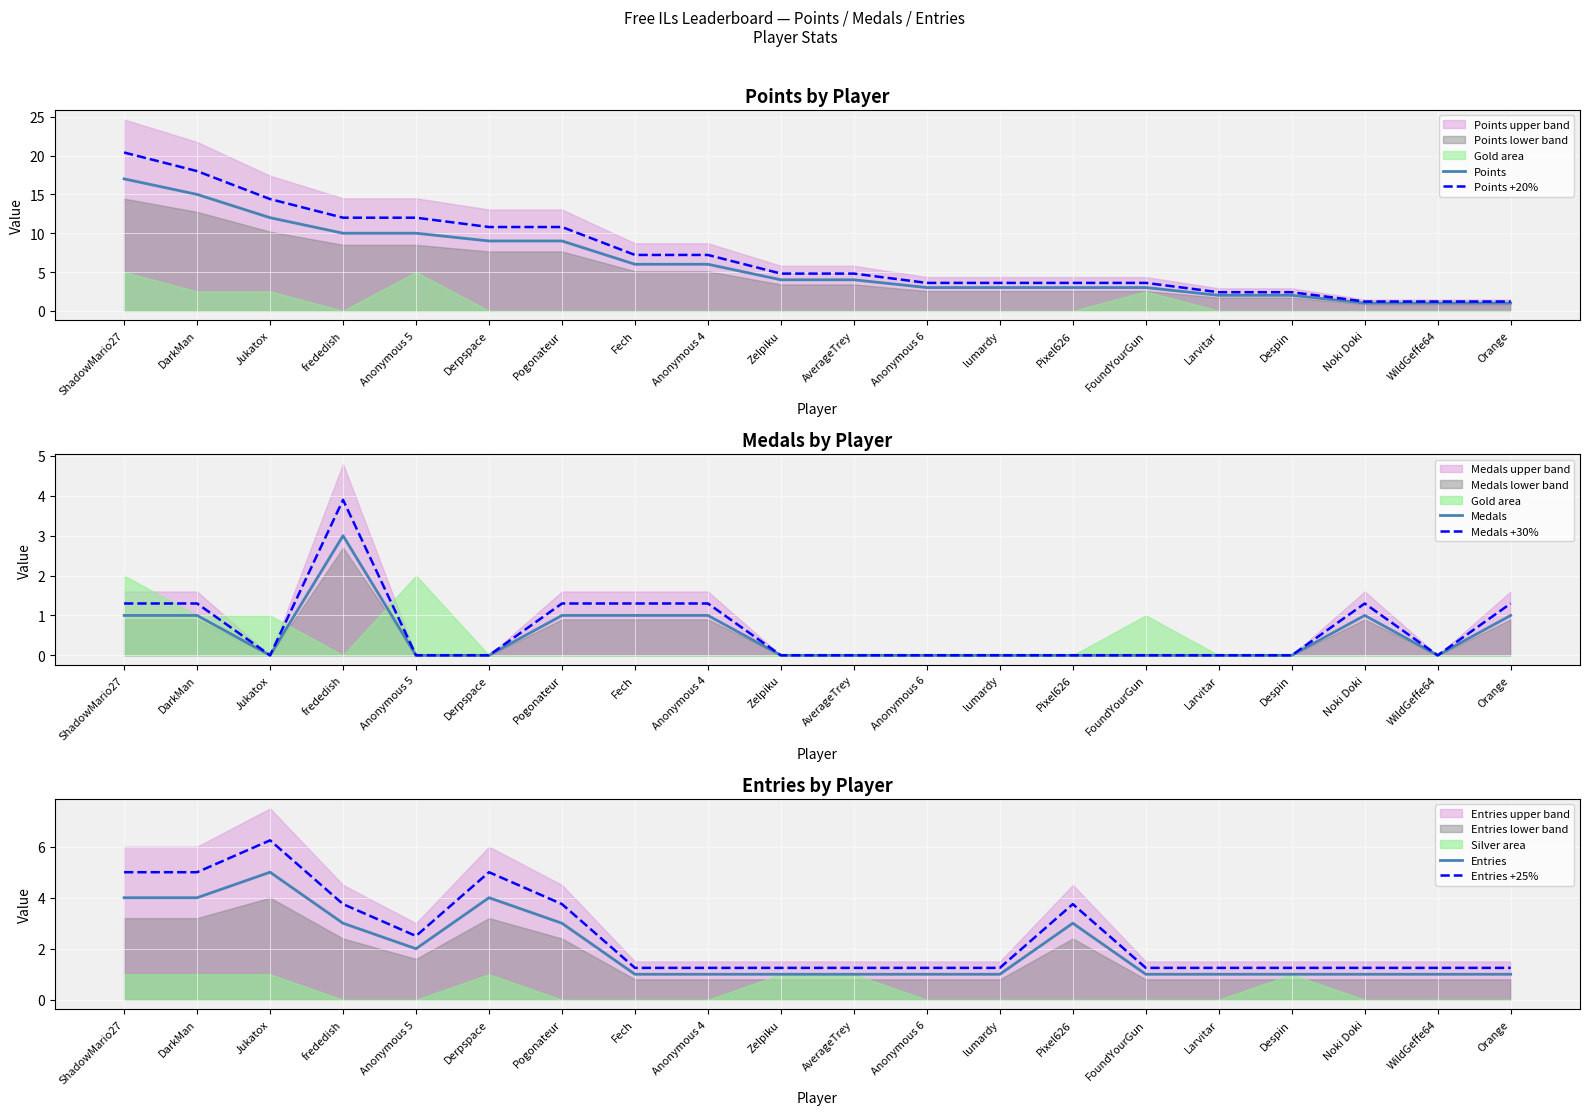

How many lines are shown in the chart?

6